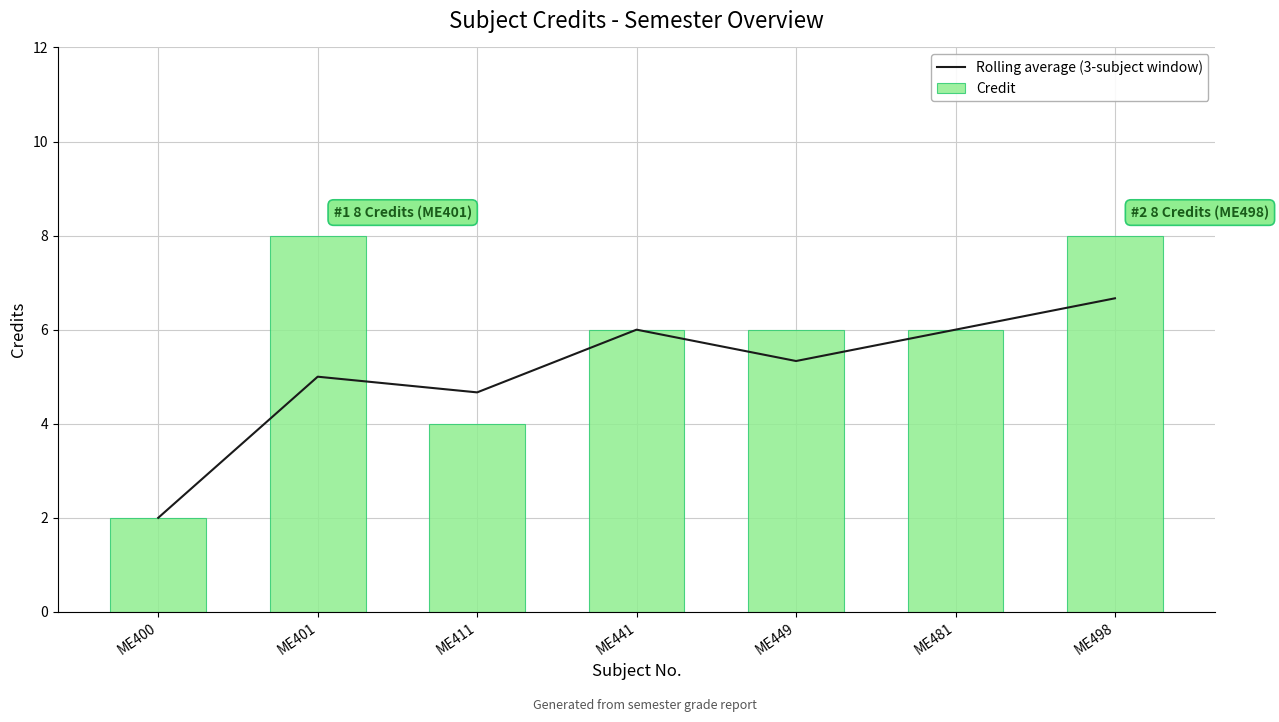

List the series in order of their overall mean, highest first.

Credit, Rolling average (3-subject window)